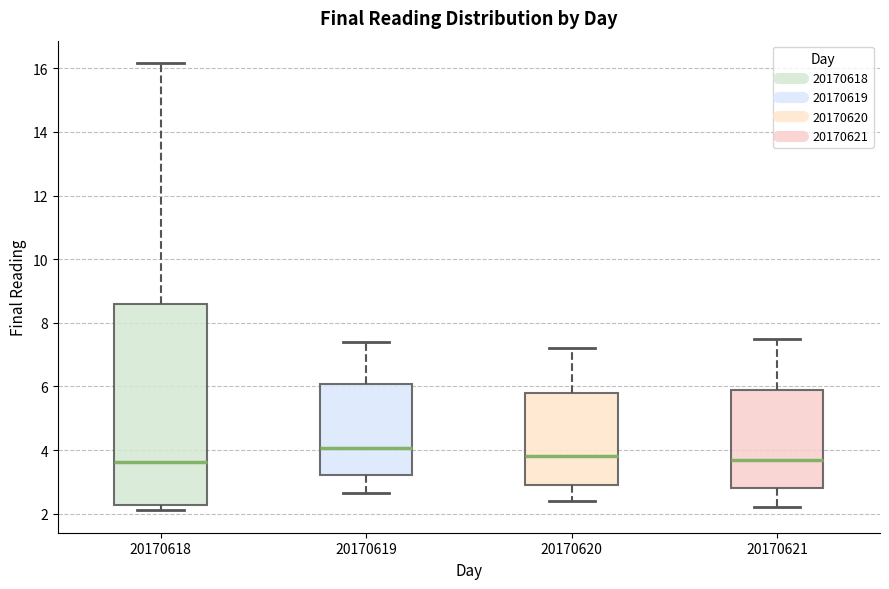

Reading left to right, read every box against the y-axis: the position of its median line, the range the box covers, and the ends of its whiskers. The values are not printed on the chart, so give them approximately, as read against the axis.

20170618: median 3.6, box 2.2 to 8.6, whiskers 2.2 (just below the box's lower edge) to 16.2
20170619: median 4.0, box 3.2 to 6.0, whiskers 2.6 to 7.4
20170620: median 3.8, box 3.0 to 5.8, whiskers 2.4 to 7.2
20170621: median 3.8, box 2.8 to 6.0, whiskers 2.2 to 7.6